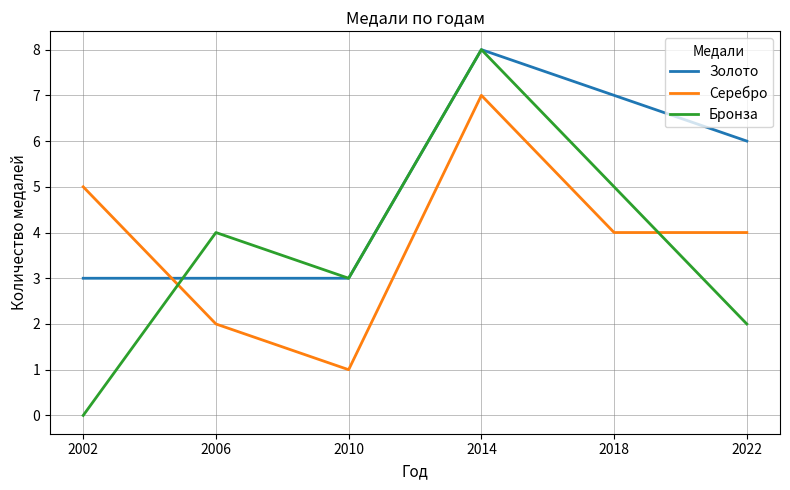

Where is the first local minimum for Бронза?

2010